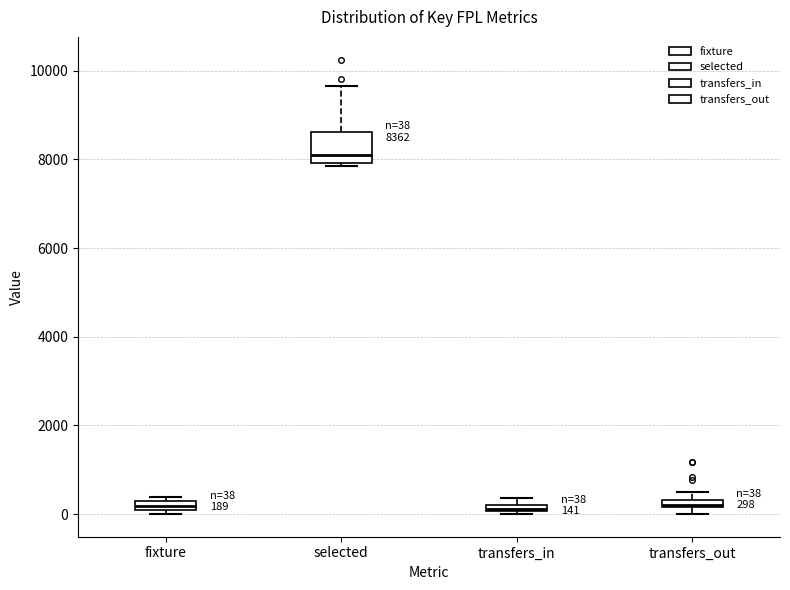

Which box is the tallest, from its lower edge to its upper edge?

selected